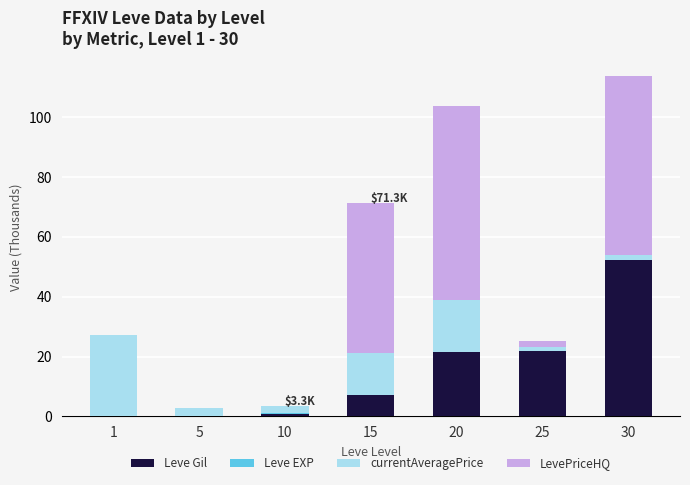

What is the highest value of the Leve Gil series?

52.2